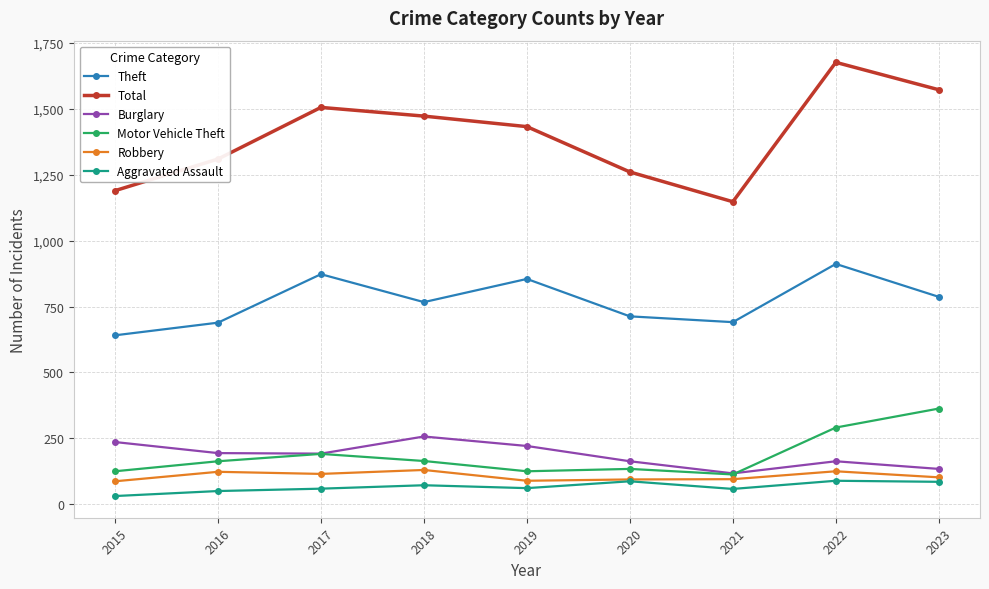

What is the spread (max minus min) of values at 2017?

1447